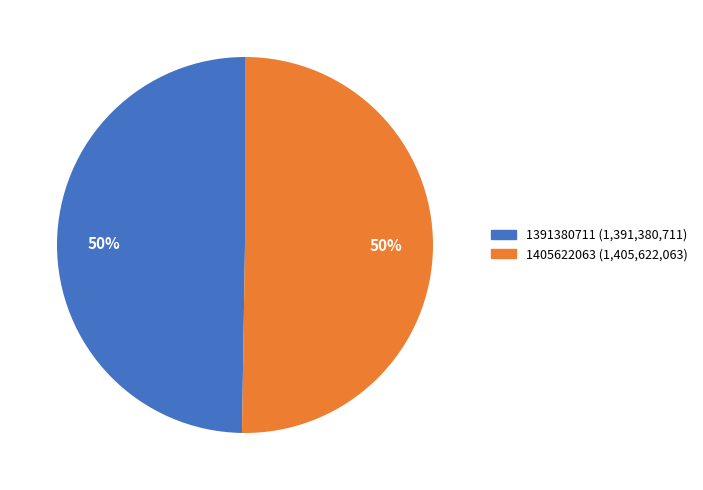

The 1391380711 slice represents 38% of the pie. True or false?

False